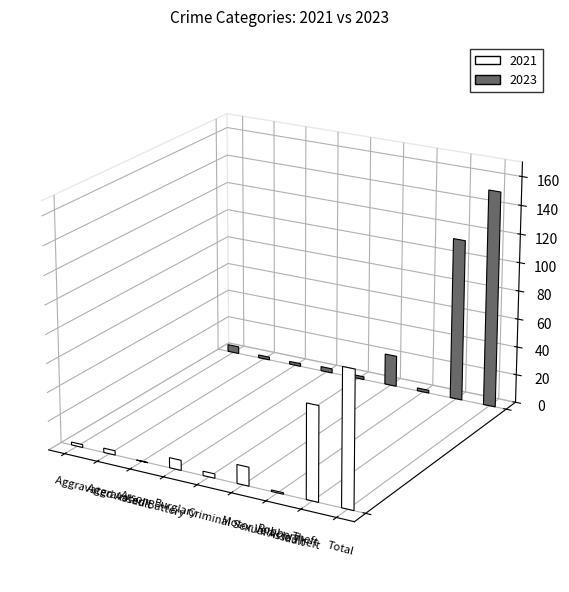

Which series has the largest range (max minus min)?

2023